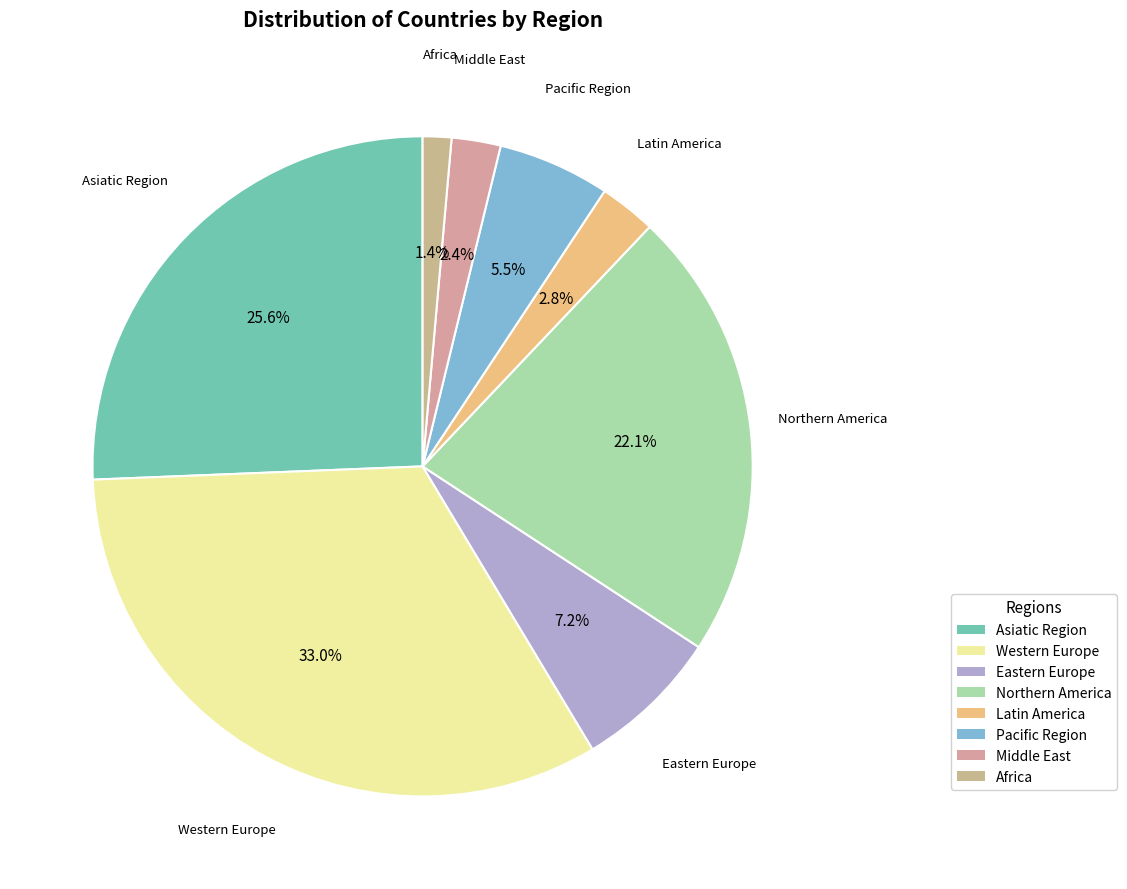

Count the number of slices in the pie.

8